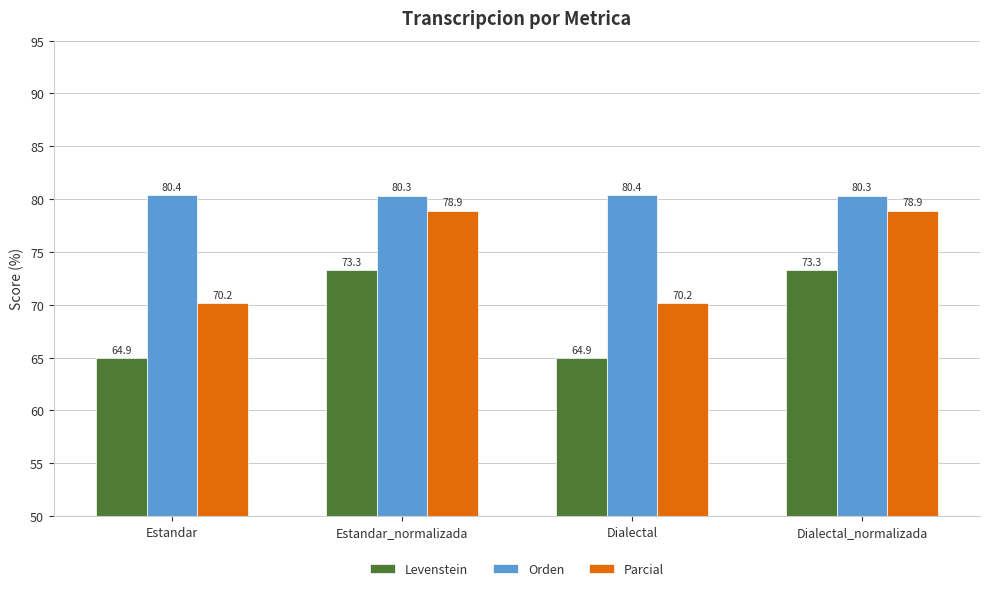

Reading left to right, transcribe all the data shown in this chart.

Levenstein: Estandar=64.9	Estandar_normalizada=73.3	Dialectal=64.9	Dialectal_normalizada=73.3
Orden: Estandar=80.4	Estandar_normalizada=80.3	Dialectal=80.4	Dialectal_normalizada=80.3
Parcial: Estandar=70.2	Estandar_normalizada=78.9	Dialectal=70.2	Dialectal_normalizada=78.9